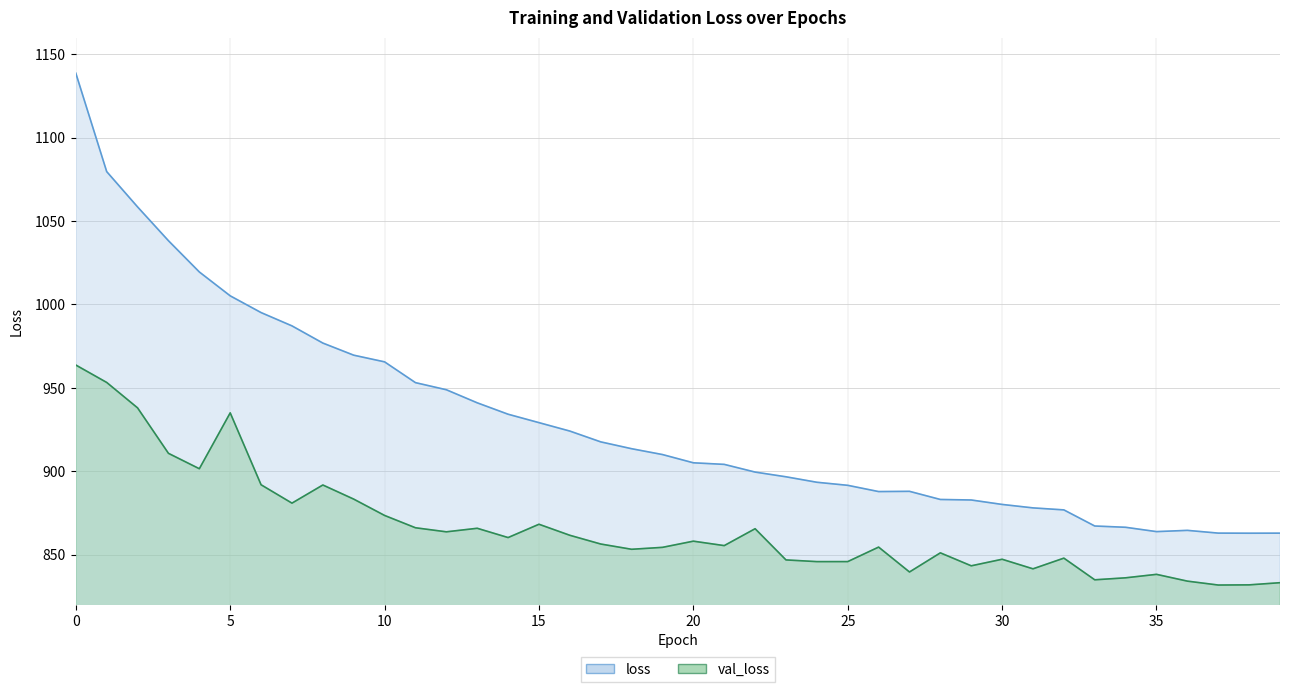

How many values in the val_loss series are below 856?

20